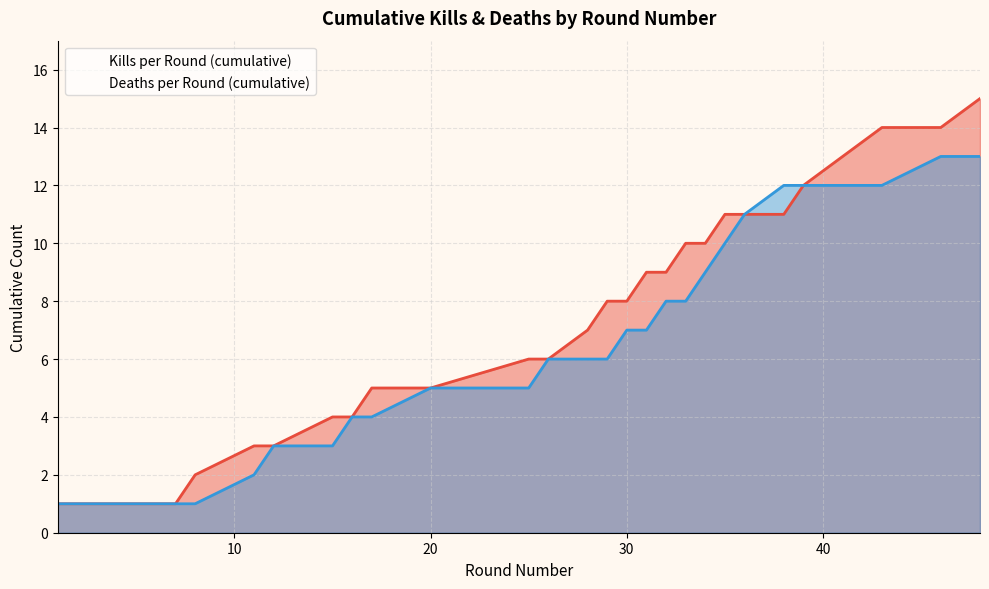

What is the value of the Deaths per Round (cumulative) point at the 12th from the left?

6